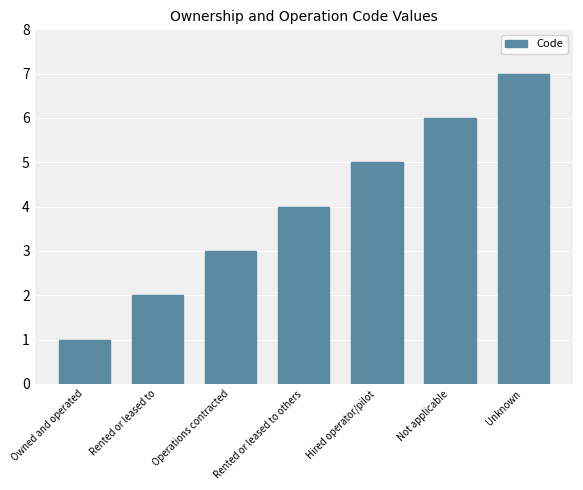

Which has a higher value, Rented or leased to others or Unknown?

Unknown